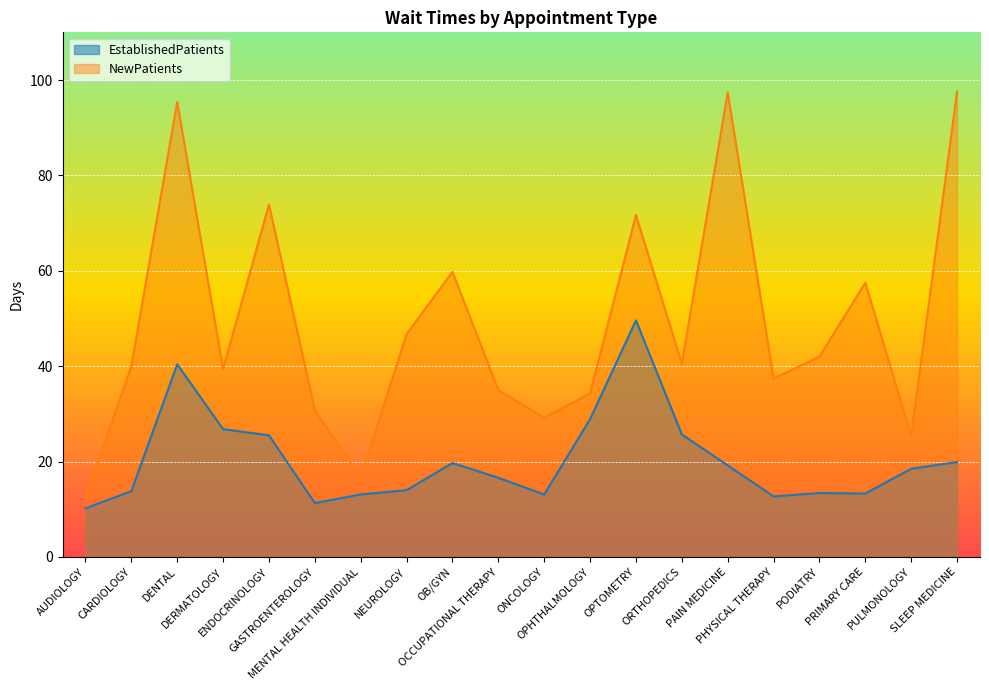

How many interior local peaks does the EstablishedPatients series have?

4